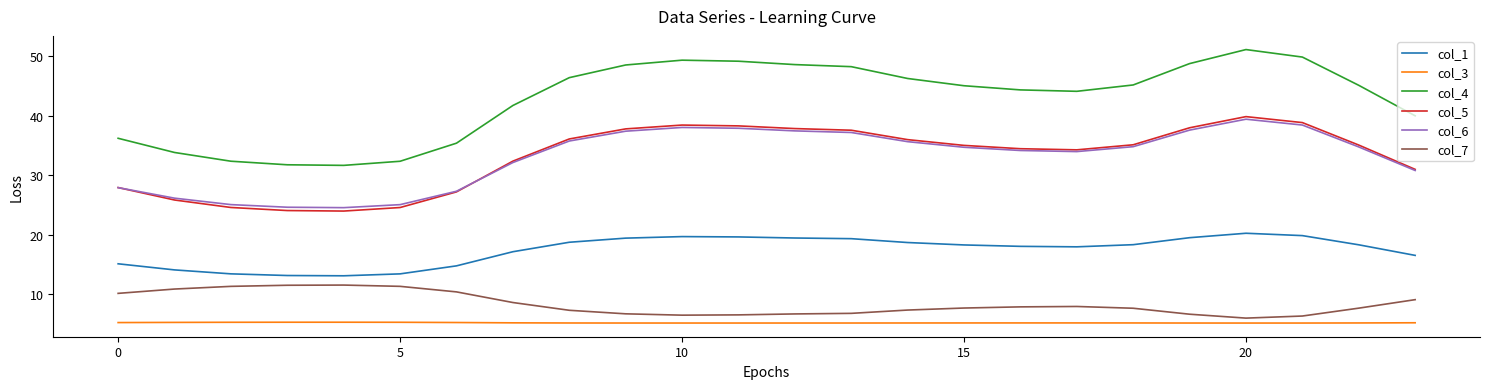

What is the highest value of the col_1 series?

20.3